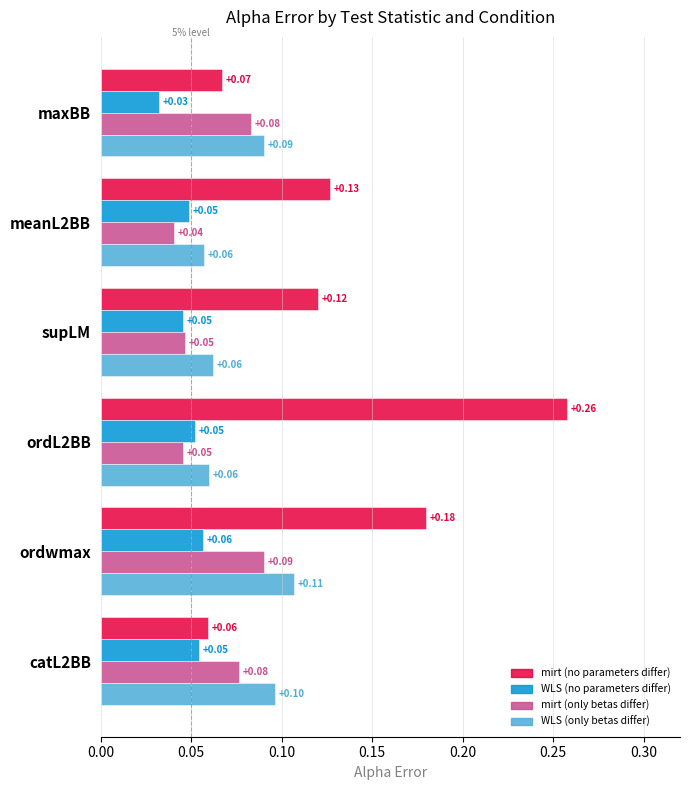

At which category is the sum across all series the highest?

ordwmax